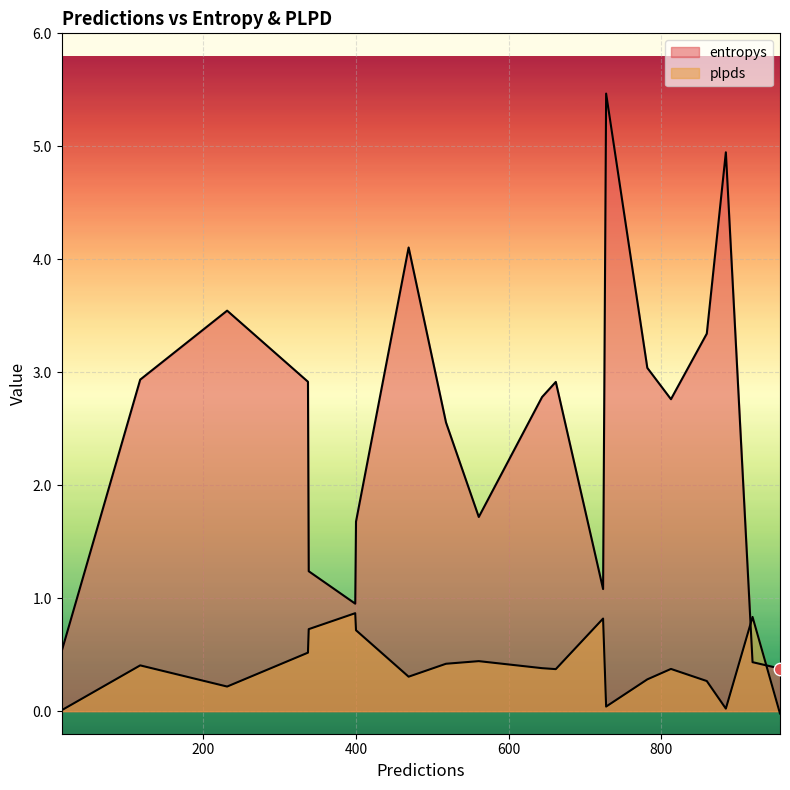

Which series reaches the maximum Y coordinate?

entropys